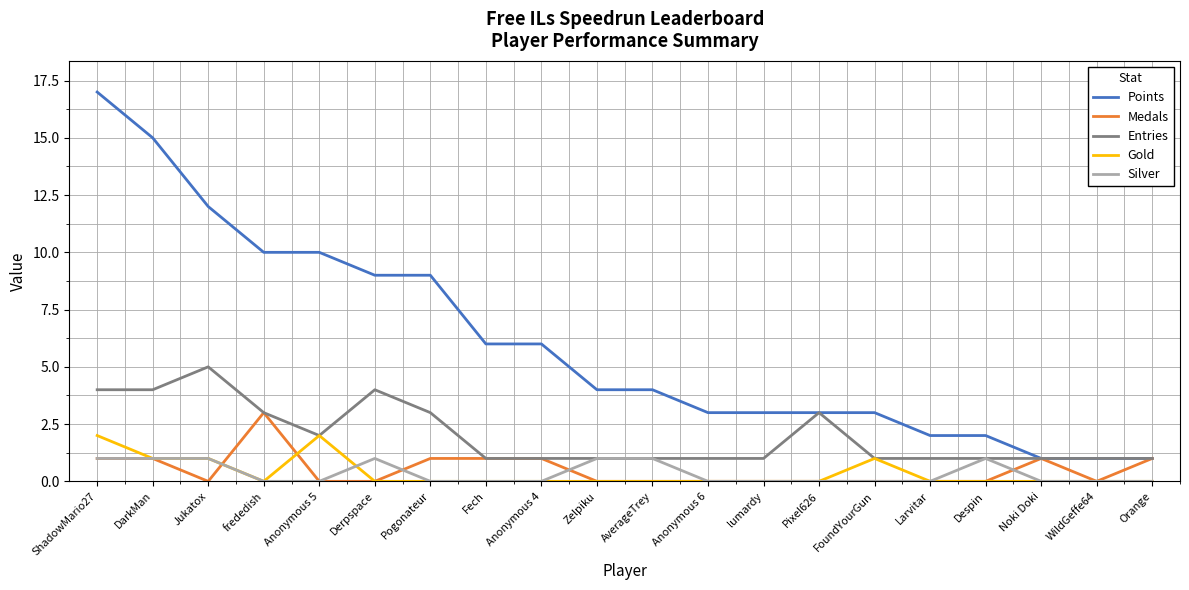

Which series has the widest spread of values?

Points